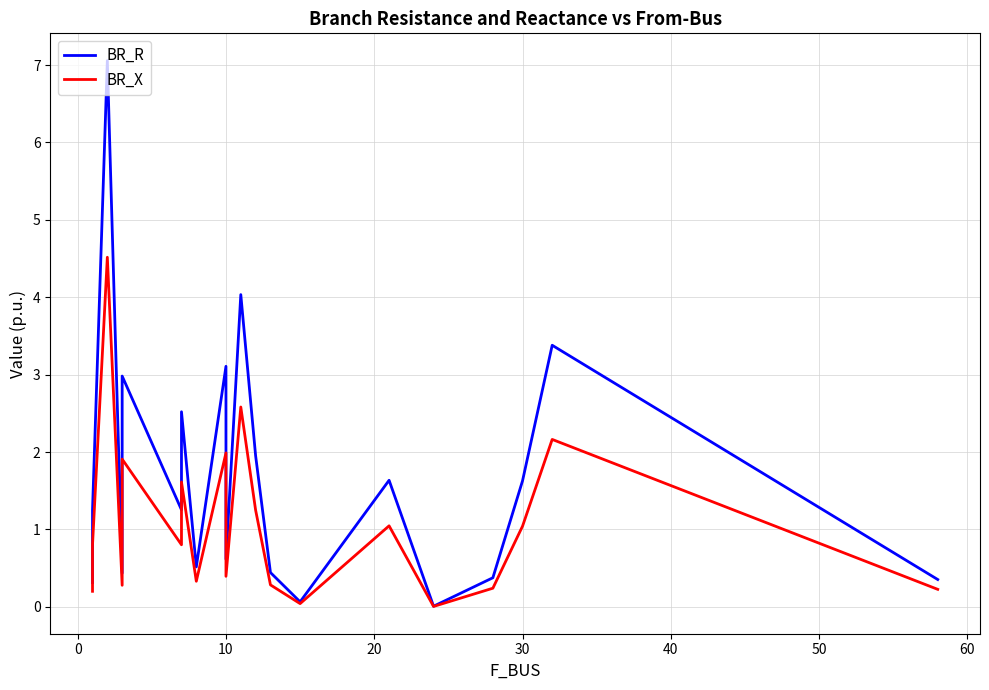

At 60, list the series in order from smallest to largest.

BR_X, BR_R